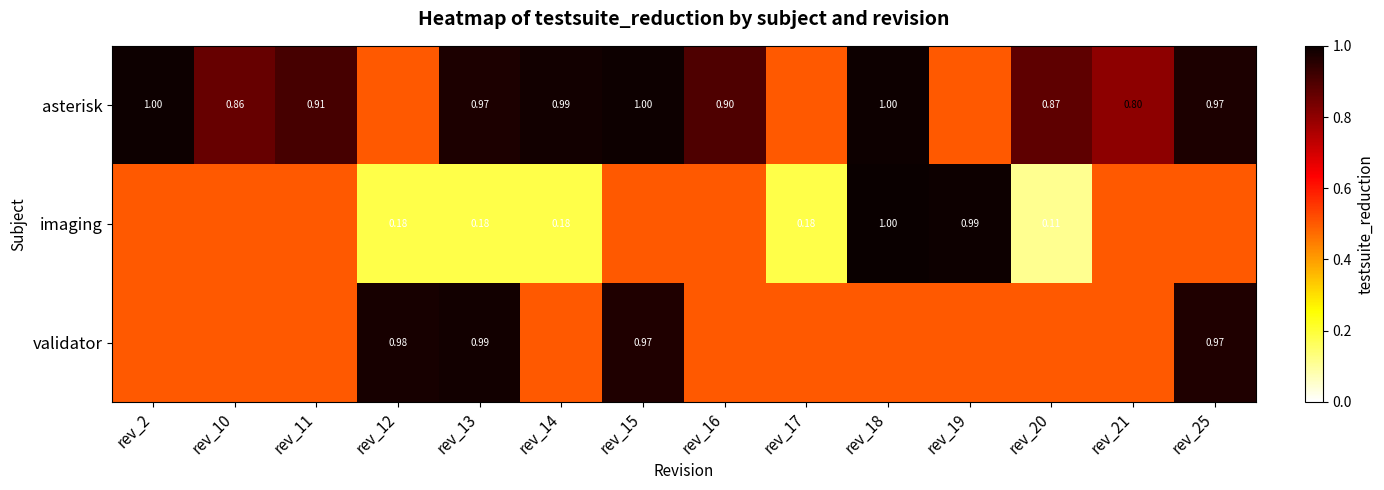

Count the number of categories in the chart.

14